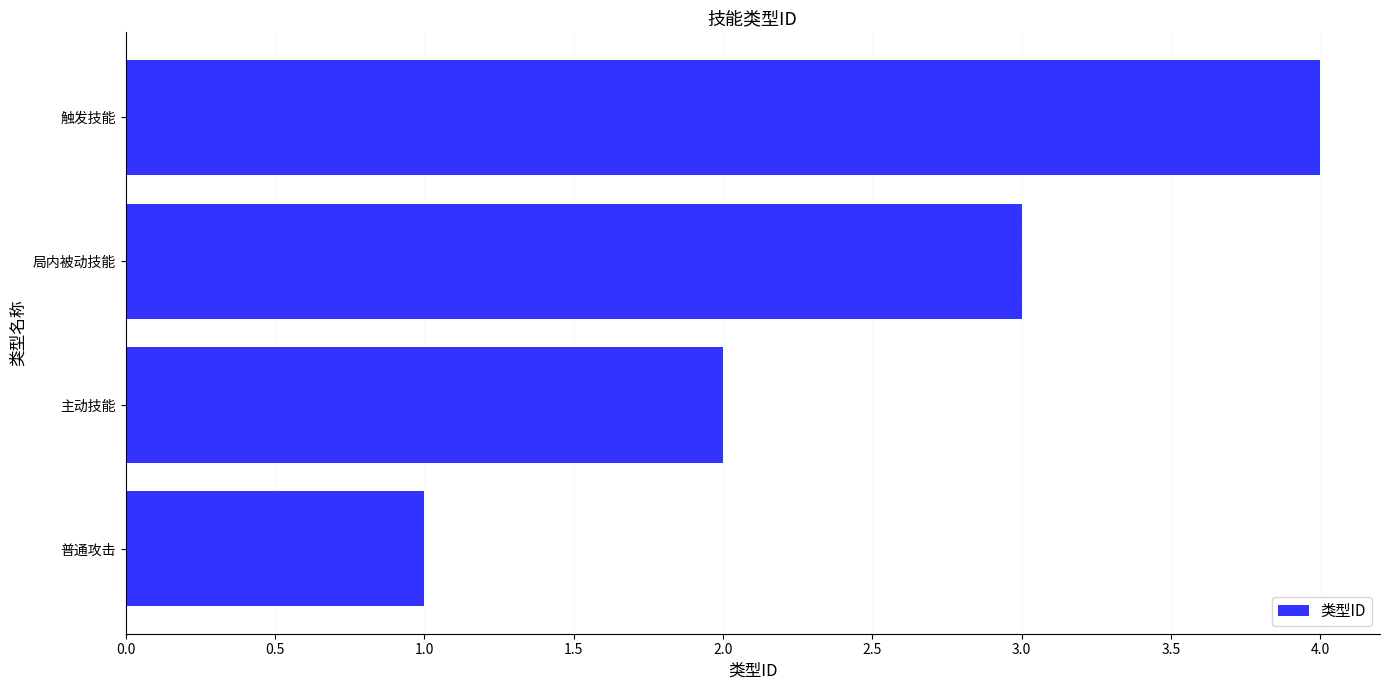

Does the chart contain any negative values?

No